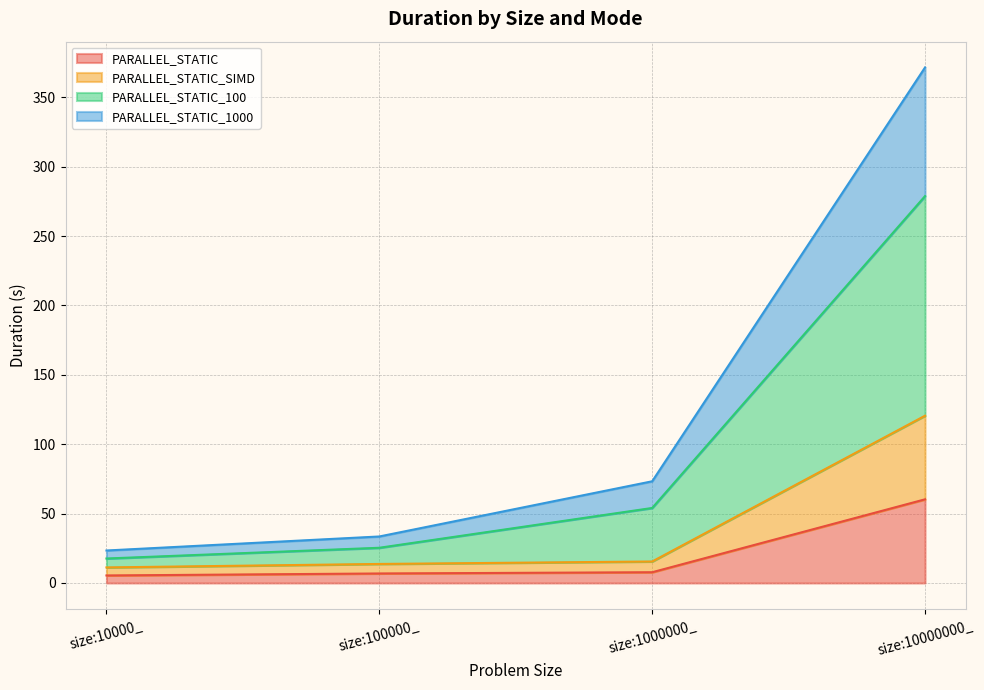

List the labels in order of PARALLEL_STATIC value, smallest first.

size:10000_, size:100000_, size:1000000_, size:10000000_